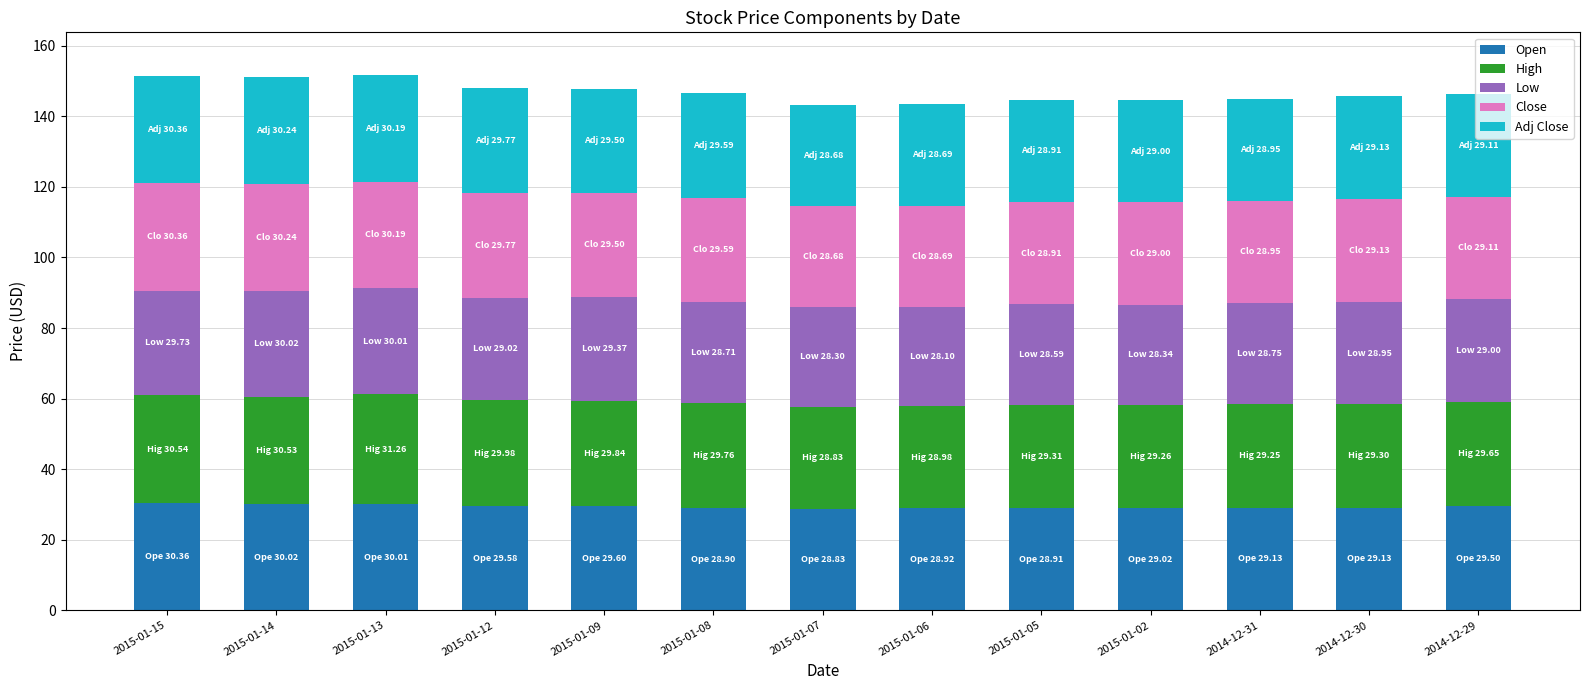

The value of Open at 2015-01-14 is 47.7. True or false?

False